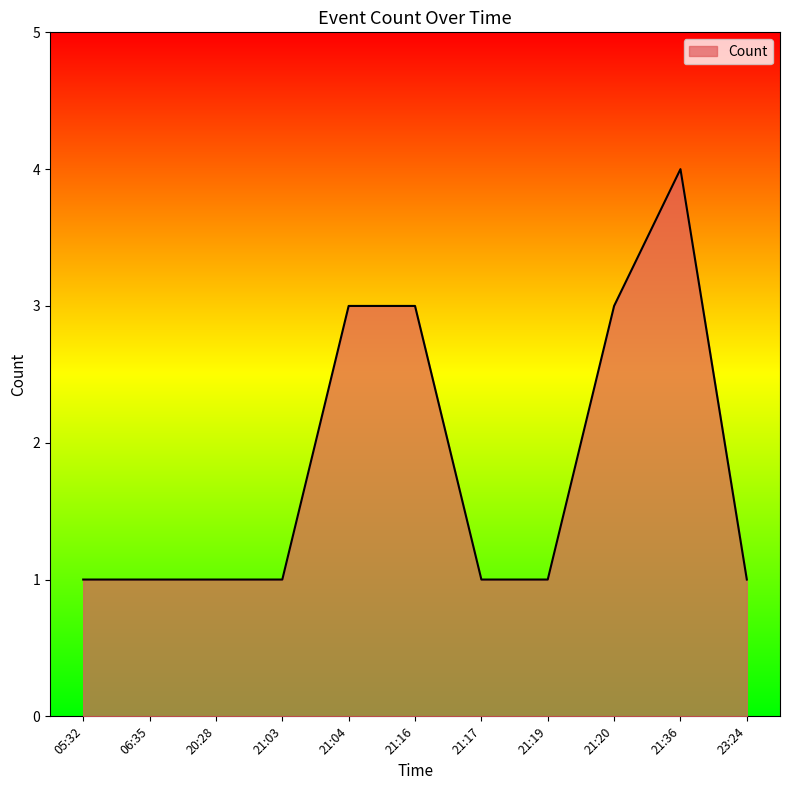

Read the value at 23:24.

1